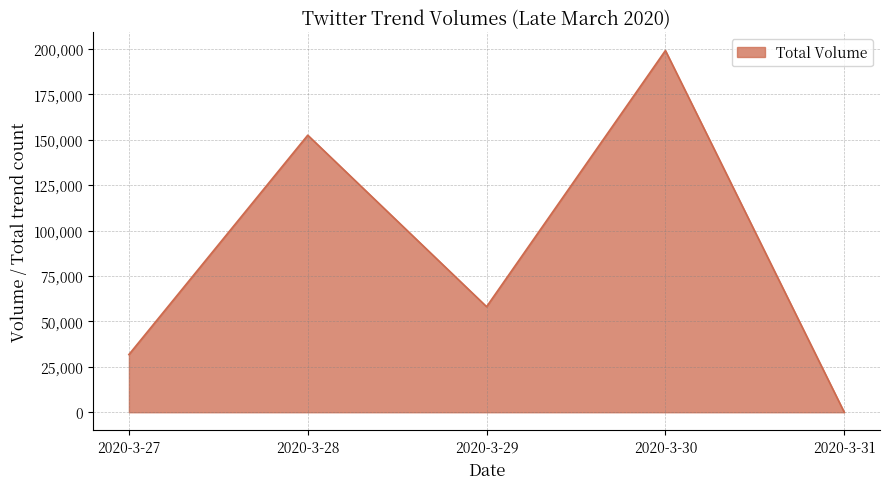

How many values are below 58136?

2